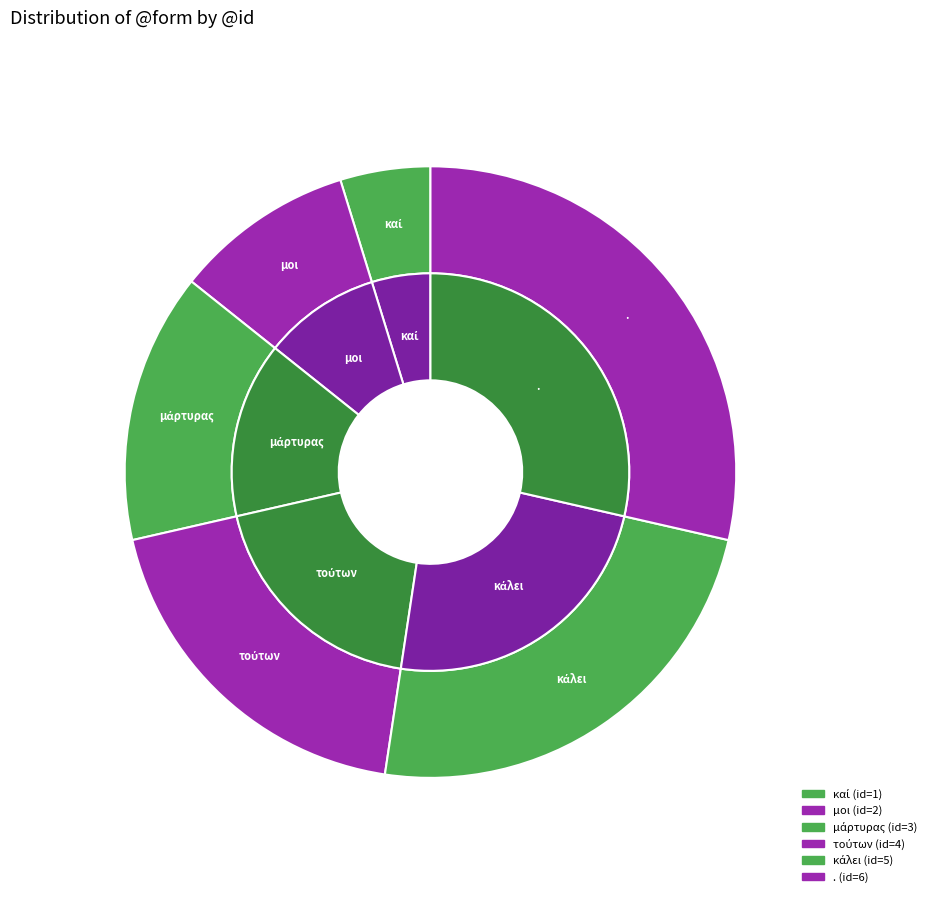

To the nearest percent, what is the average slice percentage?

17%